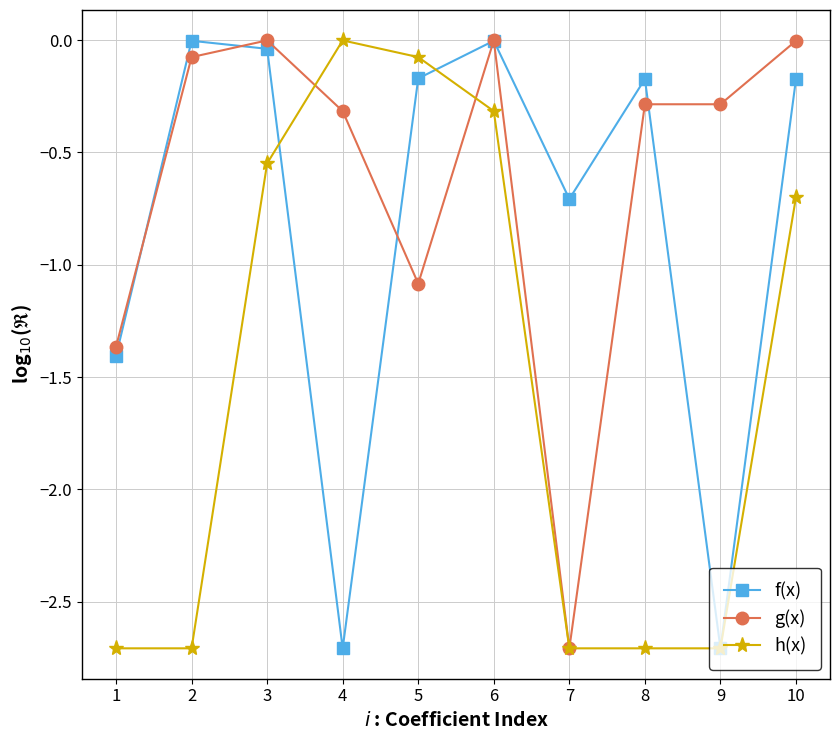

How many interior local valleys does the f(x) series have?

3